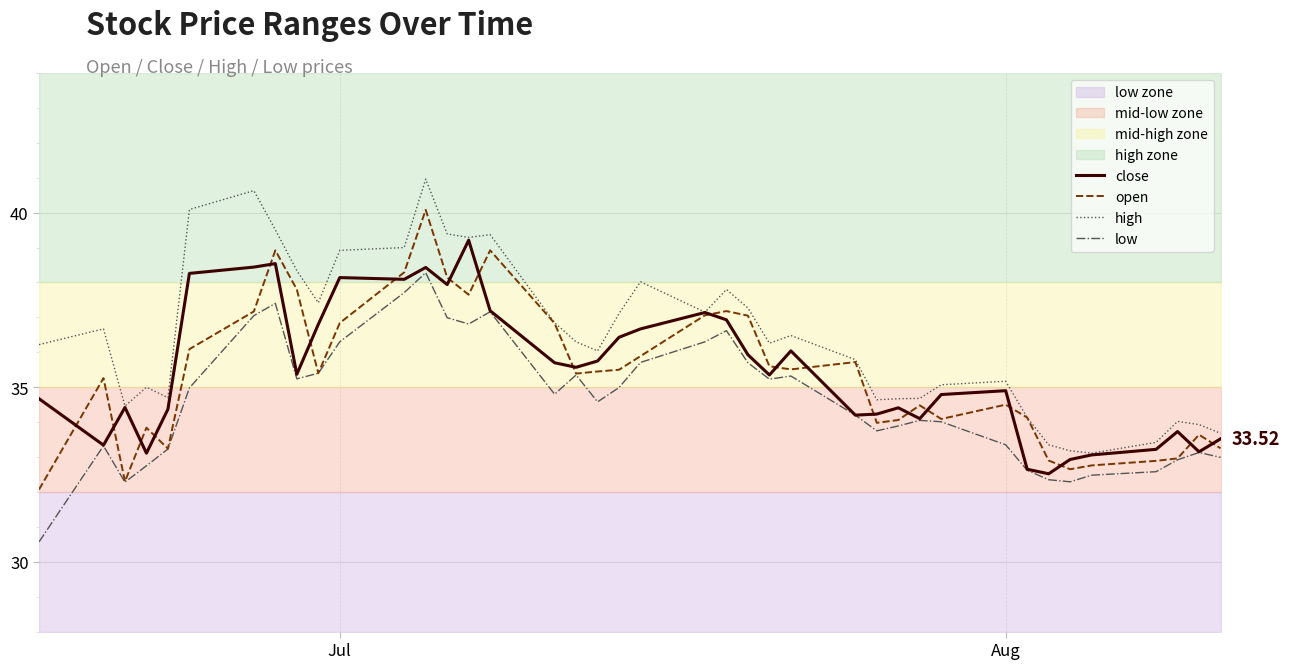

What is the value of the close point at the 1st from the left?

34.7